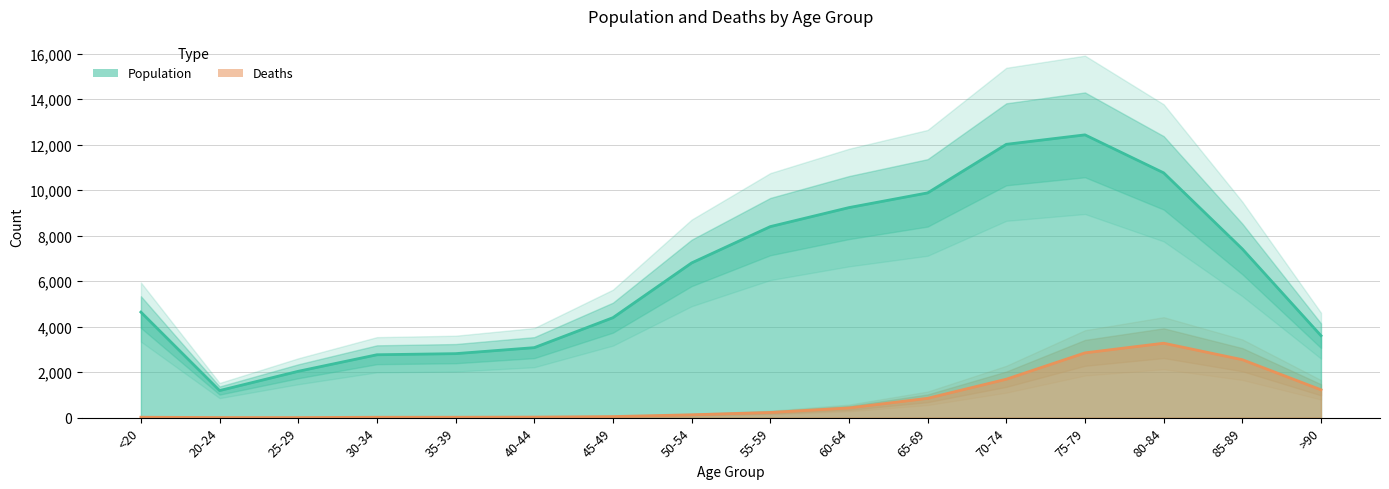

What is the label of the 6th point from the left?

40-44